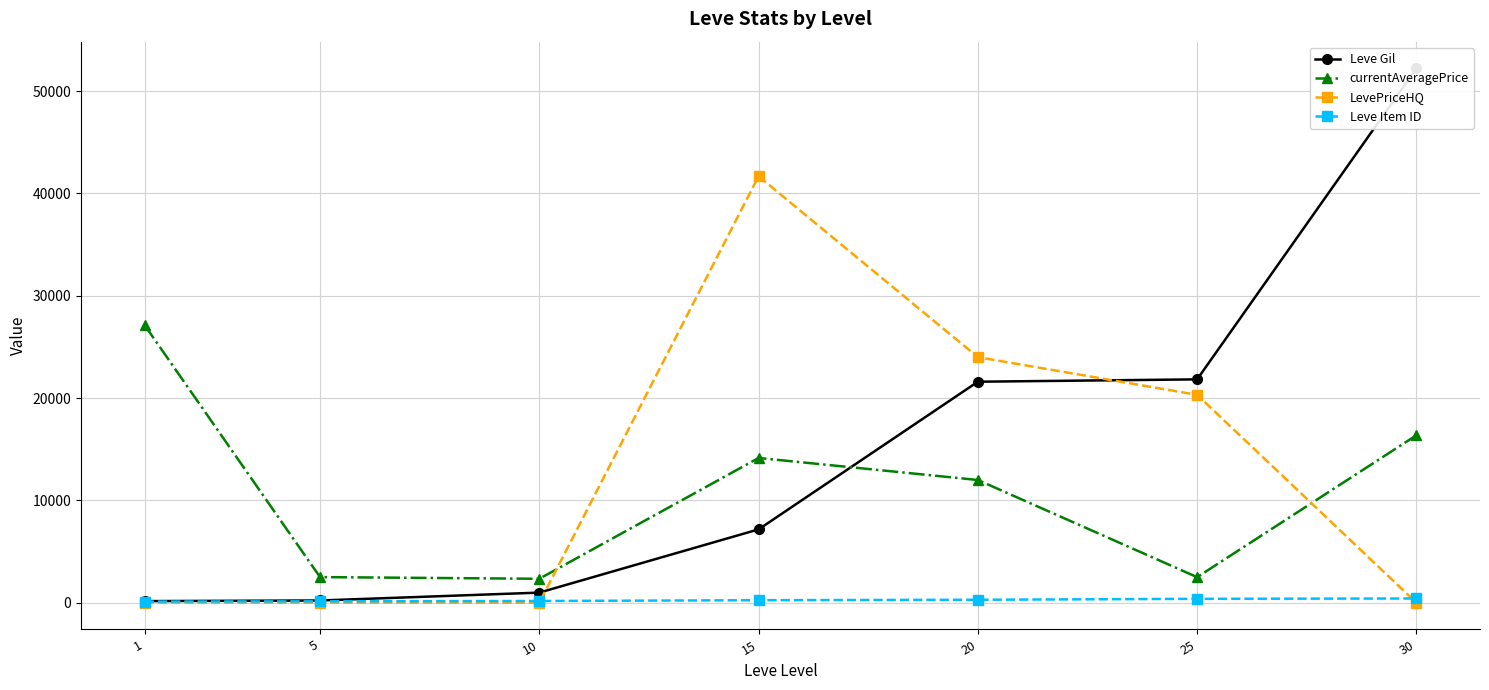

Does the chart display data point markers on the line(s)?

Yes